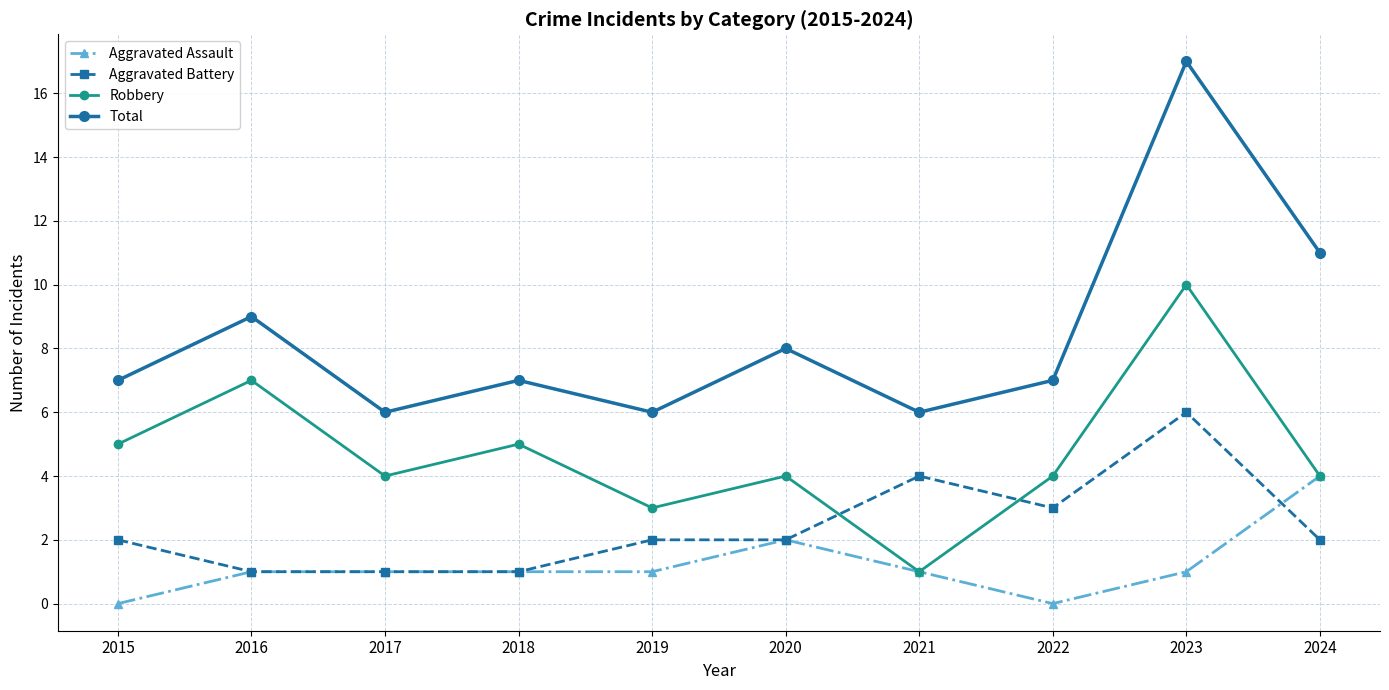

Rank the series by their maximum value, from lowest to highest.

Aggravated Assault, Aggravated Battery, Robbery, Total